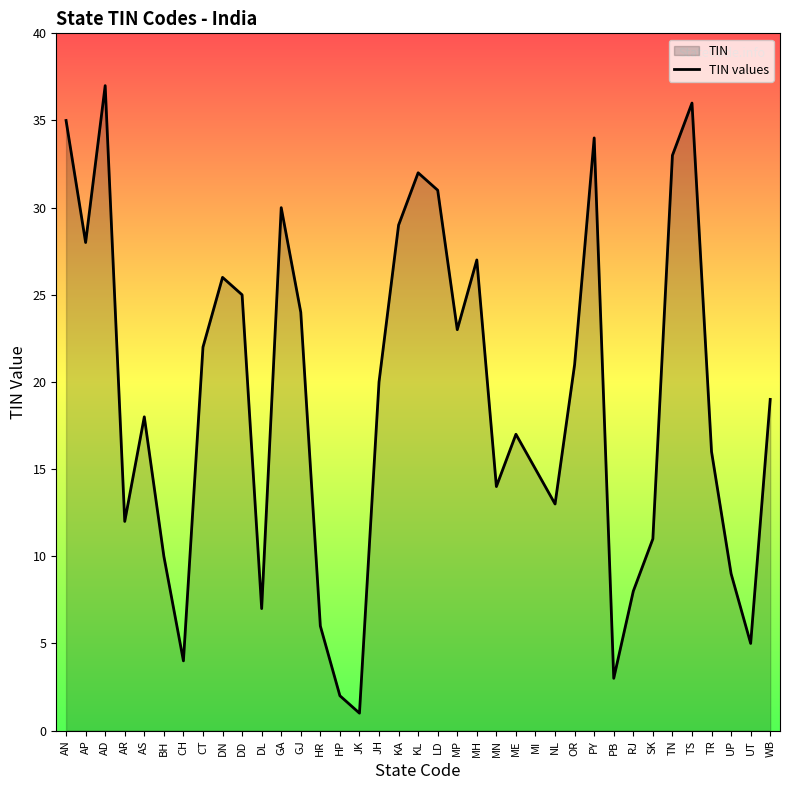

What position from the left is UP?

35